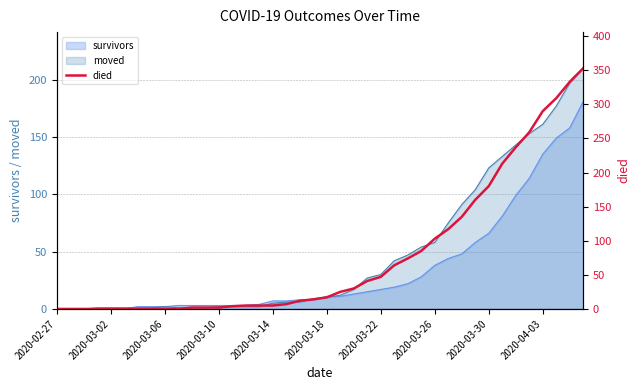

True or false: there are more than 1 points higher than both neighbors.

False